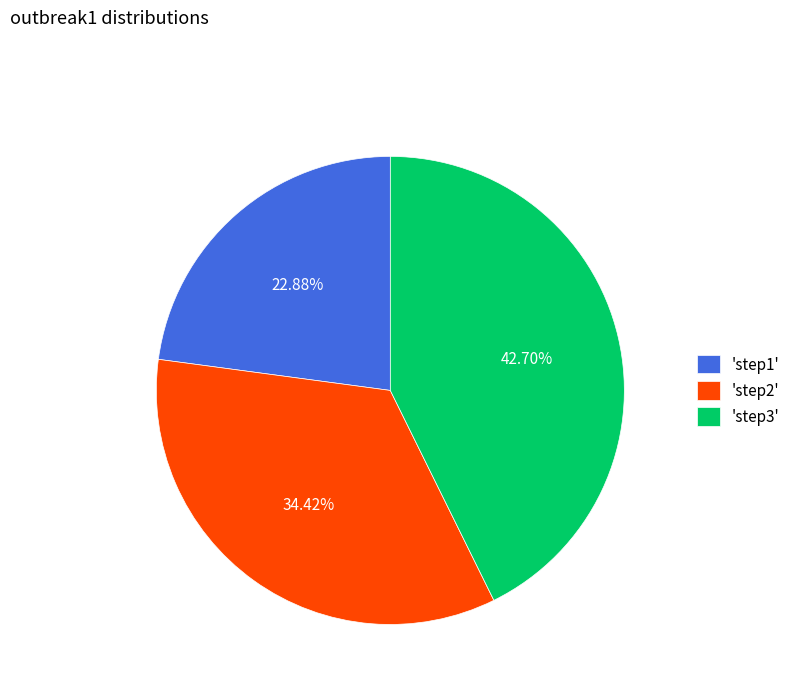

Which slice is the largest?

'step3'